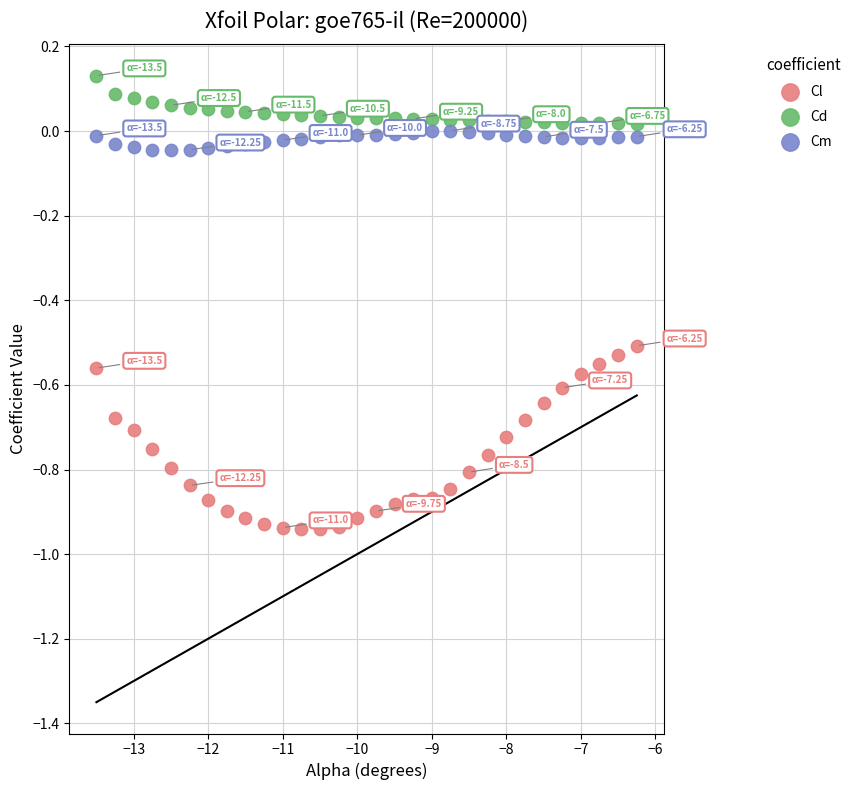

Which series has the widest spread of Y values?

Cl